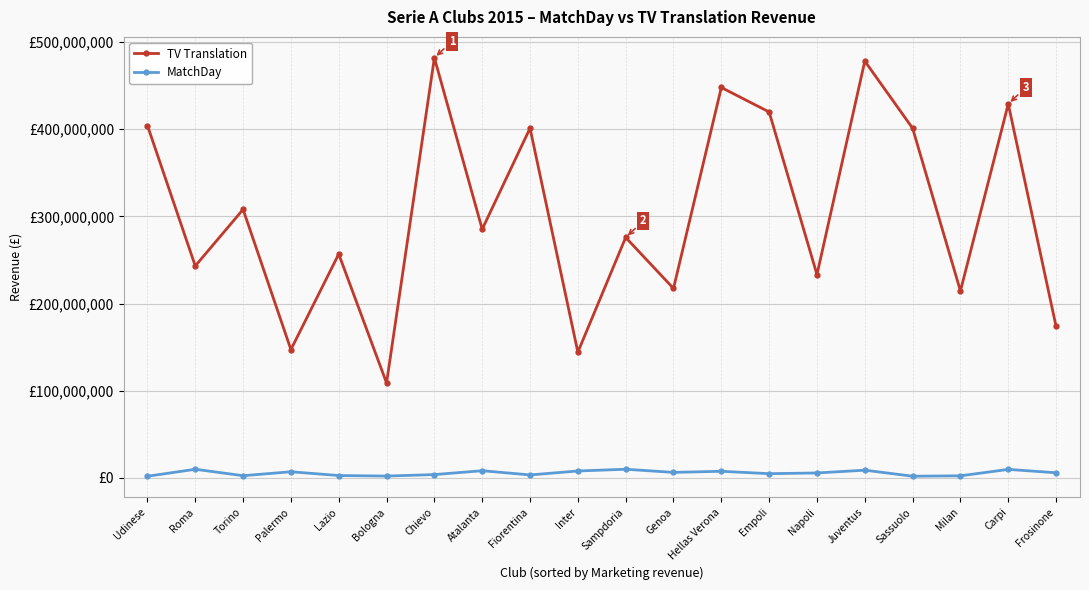

What position from the right is Juventus?

5